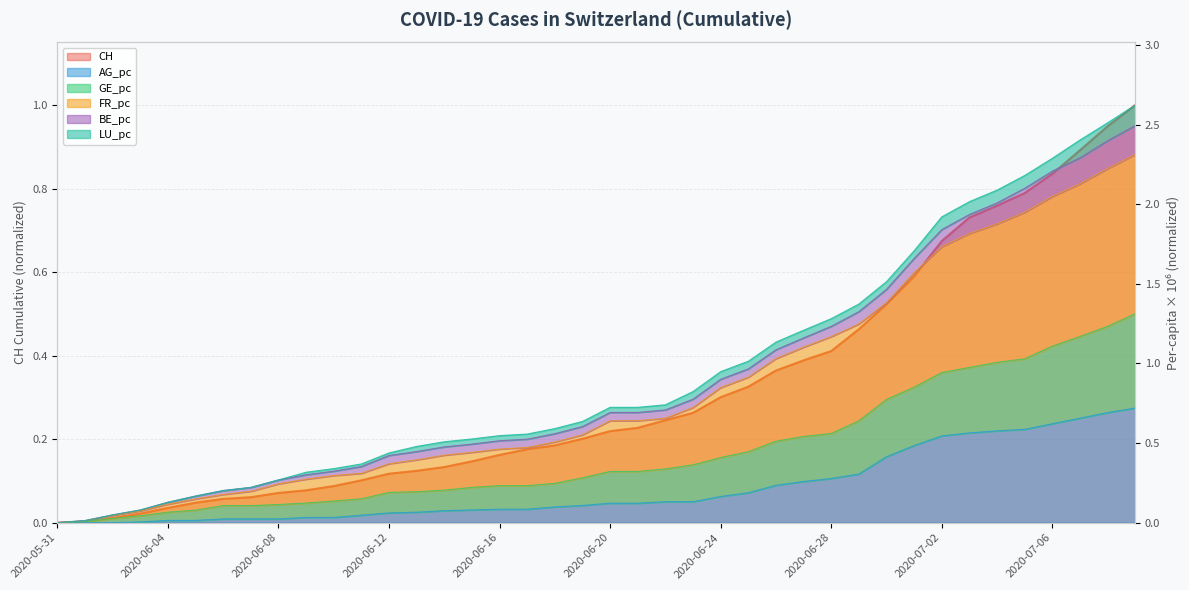

True or false: GE_pc and AG_pc intersect in this chart.

False